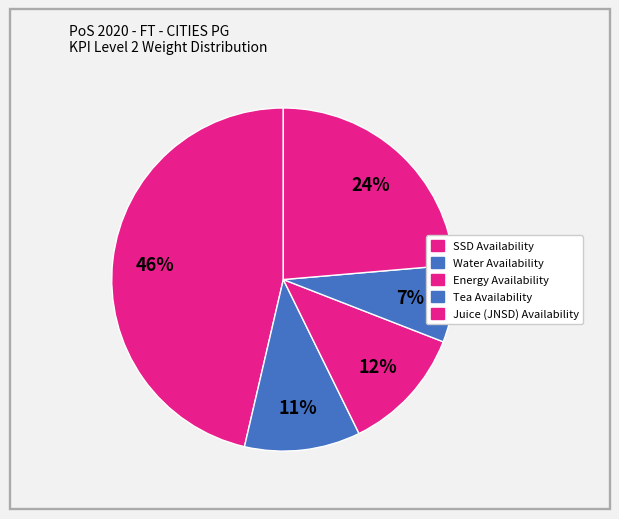

Is it true that Juice (JNSD) Availability is 24% of the pie?

True